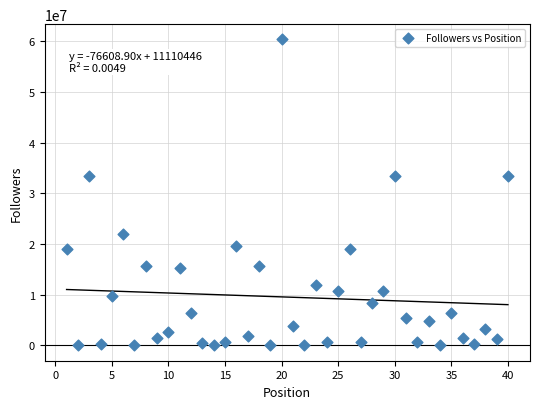

What is the range of X values (max minus min)?

39